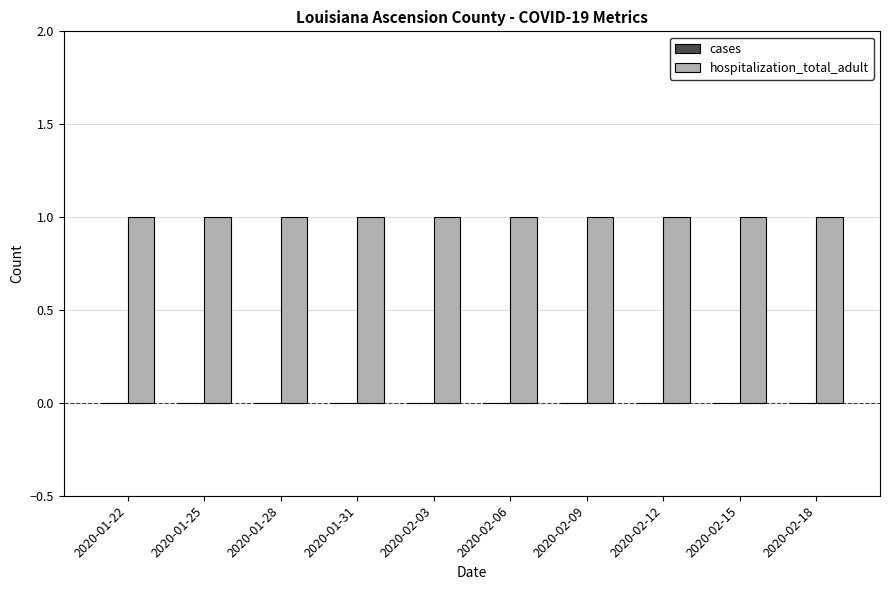

What are all the series names shown in the legend?

cases, hospitalization_total_adult